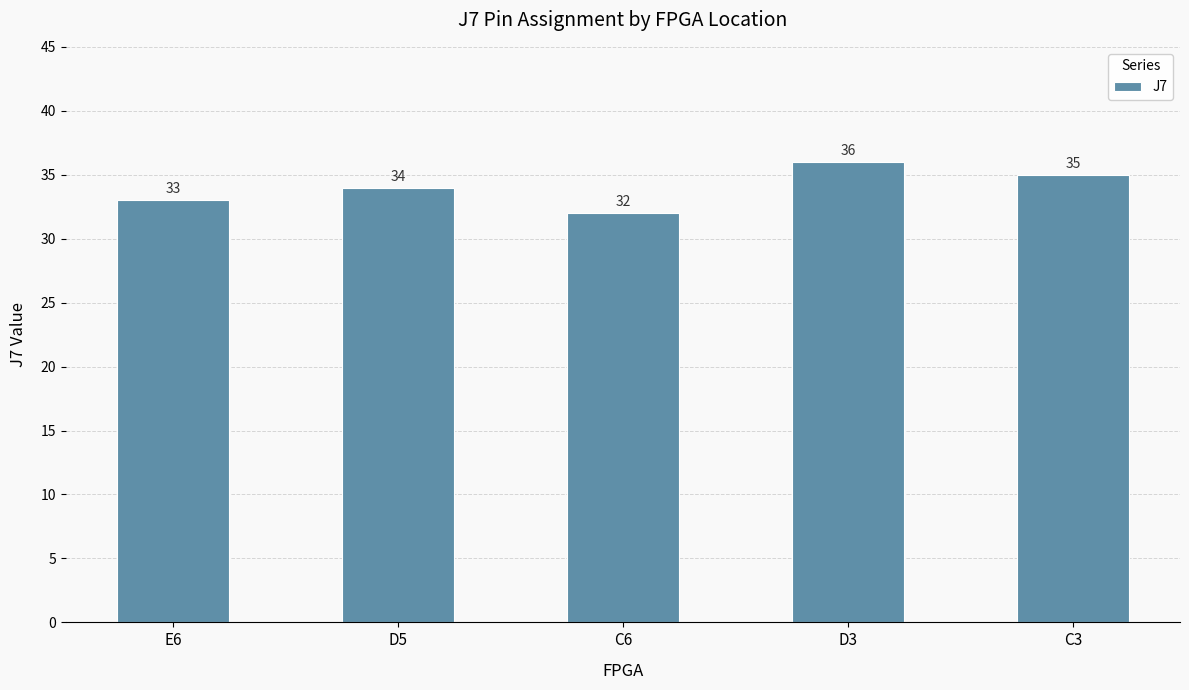

At which label is the value closest to 34?

D5